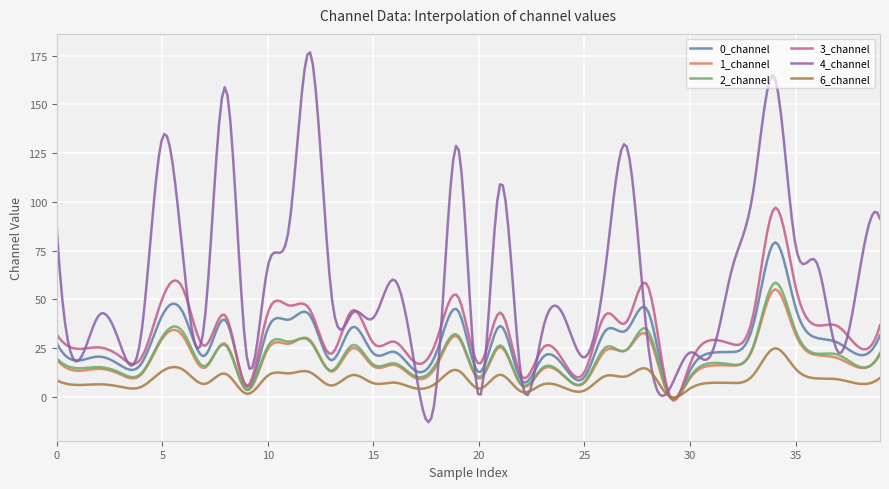

Which series has the largest total across all categories?

4_channel